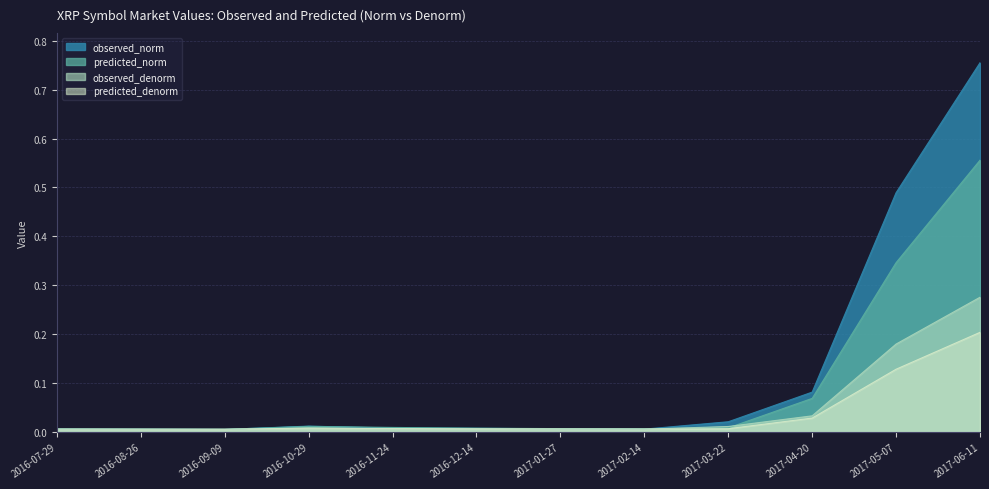

Reading right to left, list all the values displayed in this chart.

observed_norm: 2017-06-11=0.8	2017-05-07=0.5	2017-04-20=0.1	2017-03-22=0.0	2017-02-14=0.0	2017-01-27=0.0	2016-12-14=0.0	2016-11-24=0.0	2016-10-29=0.0	2016-09-09=0.0	2016-08-26=0.0	2016-07-29=0.0
predicted_norm: 2017-06-11=0.6	2017-05-07=0.3	2017-04-20=0.1	2017-03-22=0.0	2017-02-14=0.0	2017-01-27=0.0	2016-12-14=0.0	2016-11-24=0.0	2016-10-29=0.0	2016-09-09=0.0	2016-08-26=0.0	2016-07-29=0.0
observed_denorm: 2017-06-11=0.3	2017-05-07=0.2	2017-04-20=0.0	2017-03-22=0.0	2017-02-14=0.0	2017-01-27=0.0	2016-12-14=0.0	2016-11-24=0.0	2016-10-29=0.0	2016-09-09=0.0	2016-08-26=0.0	2016-07-29=0.0
predicted_denorm: 2017-06-11=0.2	2017-05-07=0.1	2017-04-20=0.0	2017-03-22=0.0	2017-02-14=0.0	2017-01-27=0.0	2016-12-14=0.0	2016-11-24=0.0	2016-10-29=0.0	2016-09-09=0.0	2016-08-26=0.0	2016-07-29=0.0